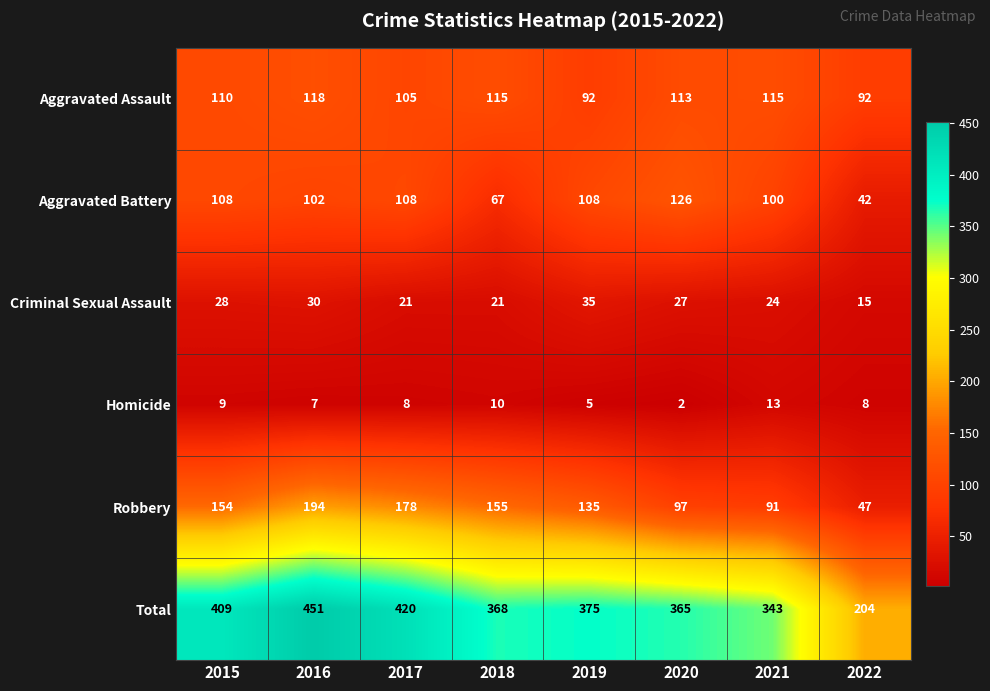

Rank the series by their maximum value, from lowest to highest.

Homicide, Criminal Sexual Assault, Aggravated Assault, Aggravated Battery, Robbery, Total